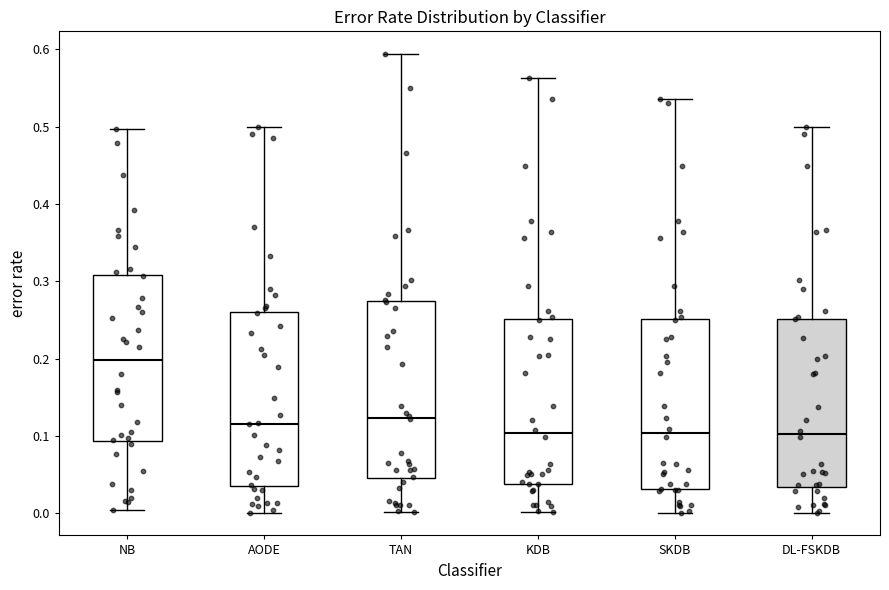

Where does the median line of the box for KDB sit on the y-axis? The values are not printed on the chart, so give them approximately, as read against the axis.

0.10